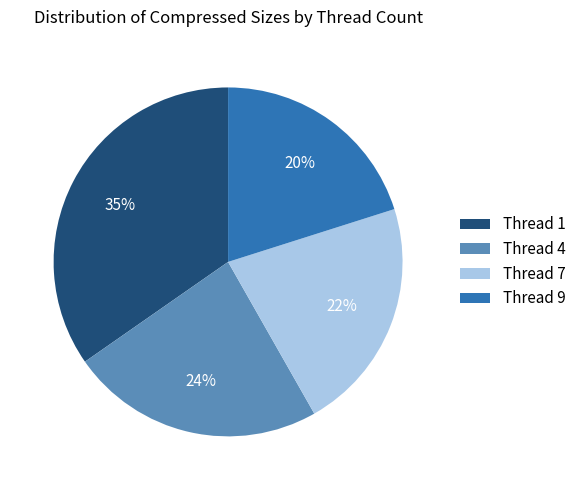

To the nearest percent, what is the difference between the Thread 4 and Thread 7 slice percentages?

2%